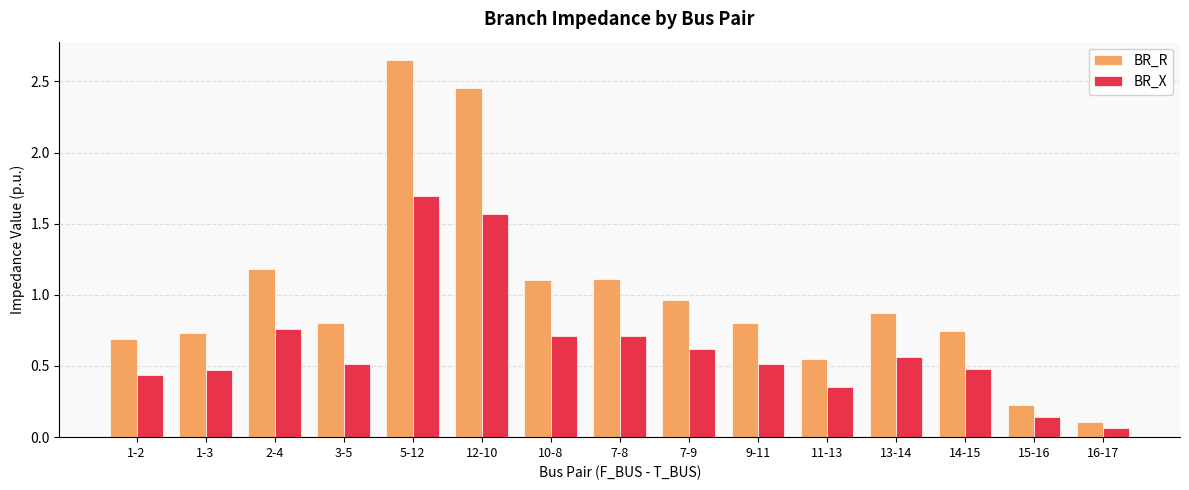

List the series in order of their peak value, lowest first.

BR_X, BR_R